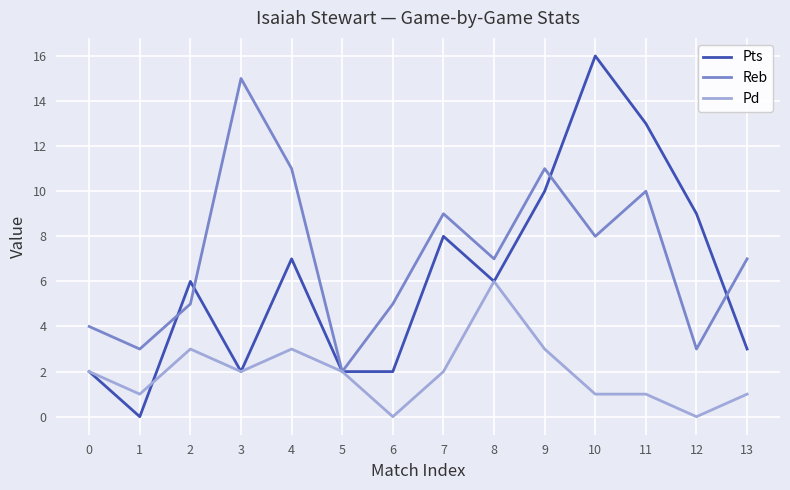

What is the total value across all series at 1?

4